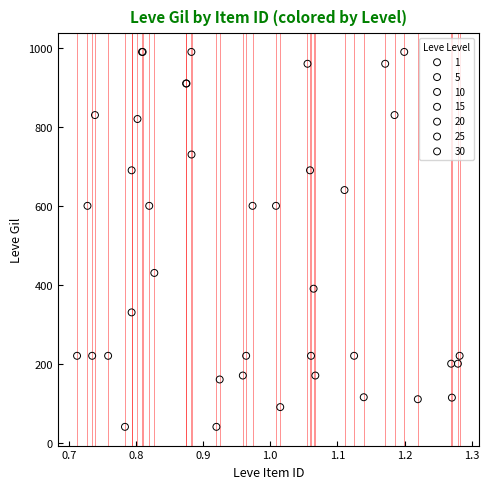

Which series reaches the minimum Y coordinate?

15